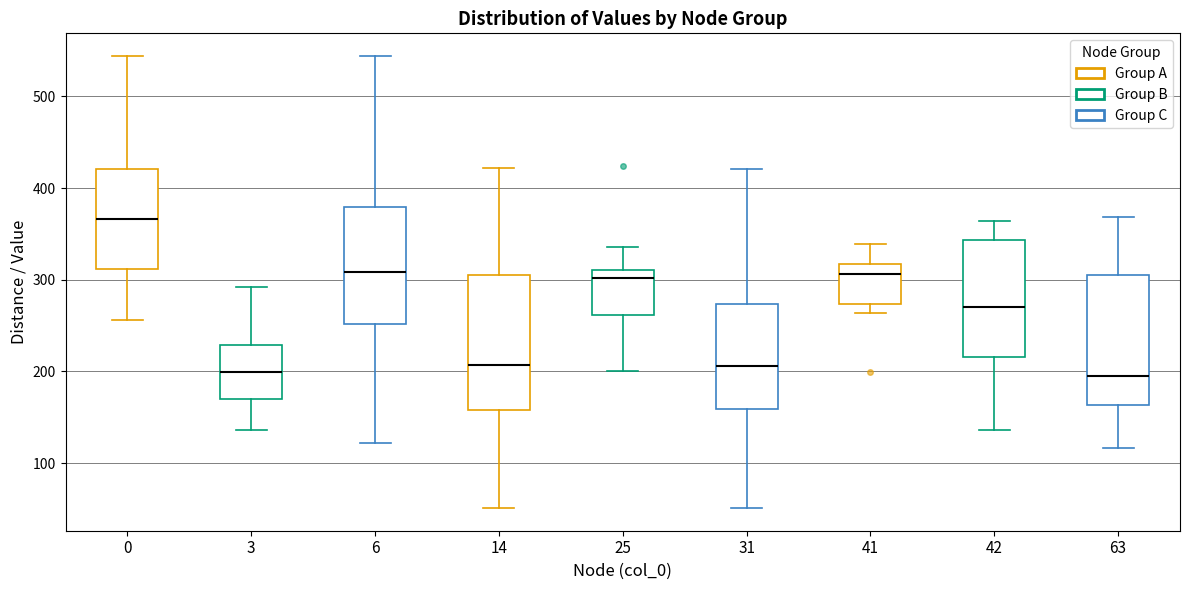

Reading left to right, transcribe this box plot: for each box, give where its median line is, the range the box spans, and where its two whiskers end, as read against the y-axis. The values are not printed on the chart, so give them approximately, as read against the axis.

0: median 370, box 310 to 420, whiskers 260 to 540
3: median 200, box 170 to 230, whiskers 140 to 290
6: median 310, box 250 to 380, whiskers 120 to 540
14: median 210, box 160 to 310, whiskers 50 to 420
25: median 300, box 260 to 310, whiskers 200 to 340
31: median 210, box 160 to 270, whiskers 50 to 420
41: median 310, box 270 to 320, whiskers 260 to 340
42: median 270, box 220 to 340, whiskers 140 to 360
63: median 190, box 160 to 310, whiskers 120 to 370